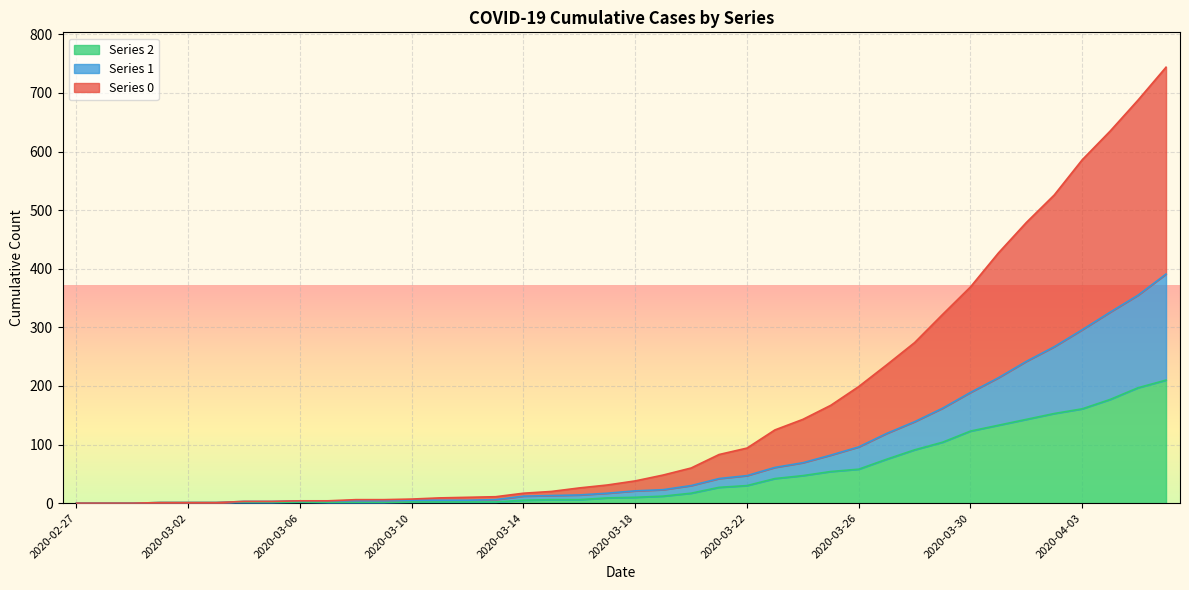

True or false: 1 and 0 cross at least once.

False